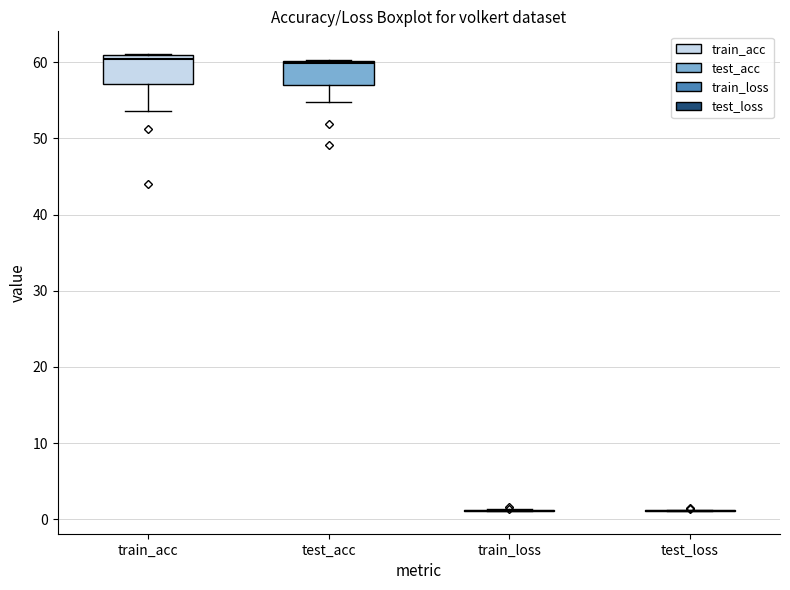

Where is the upper edge of the box for train_acc on the y-axis? The values are not printed on the chart, so give them approximately, as read against the axis.

61